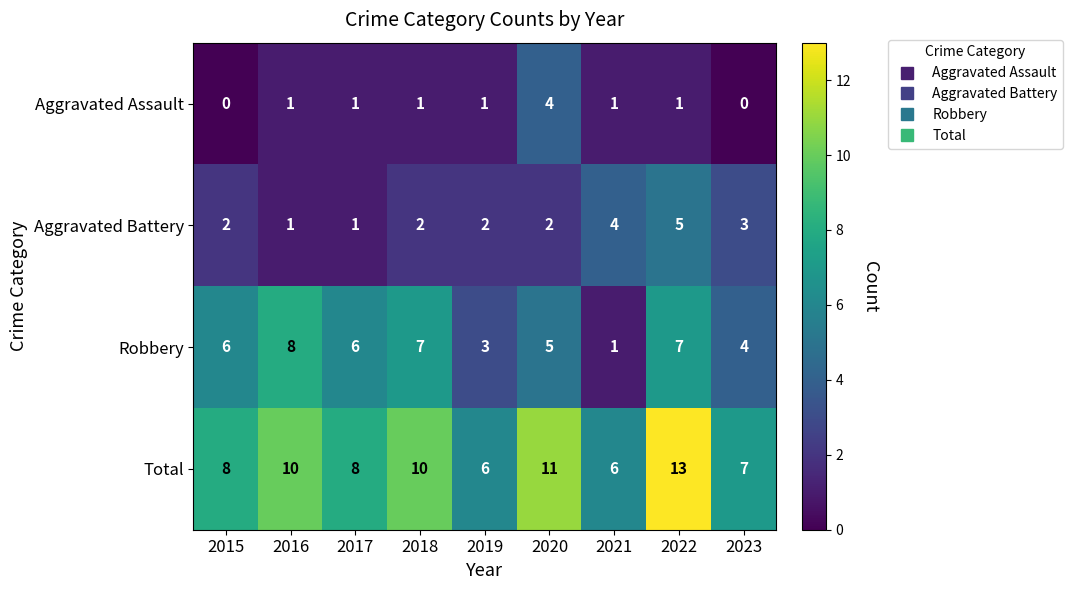

The value of Aggravated Assault at 2015 is 2. True or false?

False